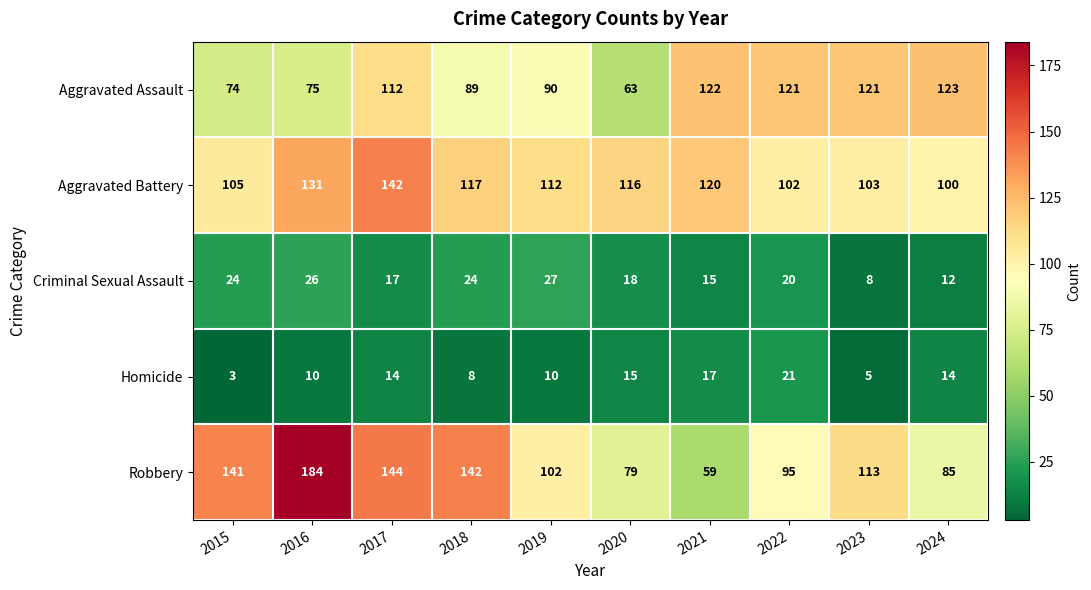

What is the total value across all series at 2023?

350